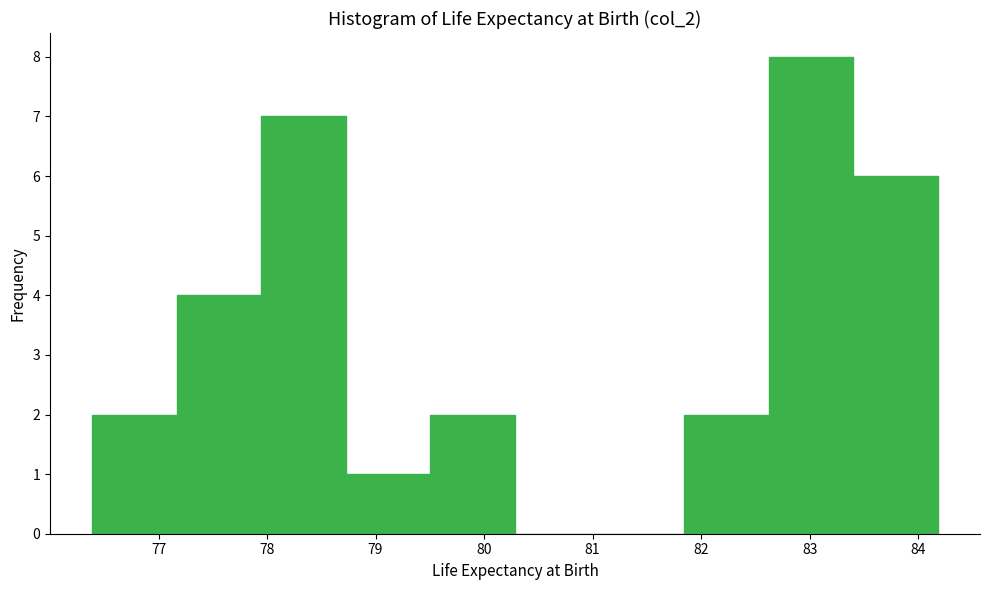

Reading left to right, list every bar in this chart as the range it spans on the x-axis followed by its height. Neither the bar edges nor the heights are printed on the chart, so give them approximately, as read against the axes.

76.4 to 77.2: 2
77.2 to 77.9: 4
77.9 to 78.7: 7
78.7 to 79.5: 1
79.5 to 80.3: 2
80.3 to 81.1: 0
81.1 to 81.8: 0
81.8 to 82.6: 2
82.6 to 83.4: 8
83.4 to 84.2: 6